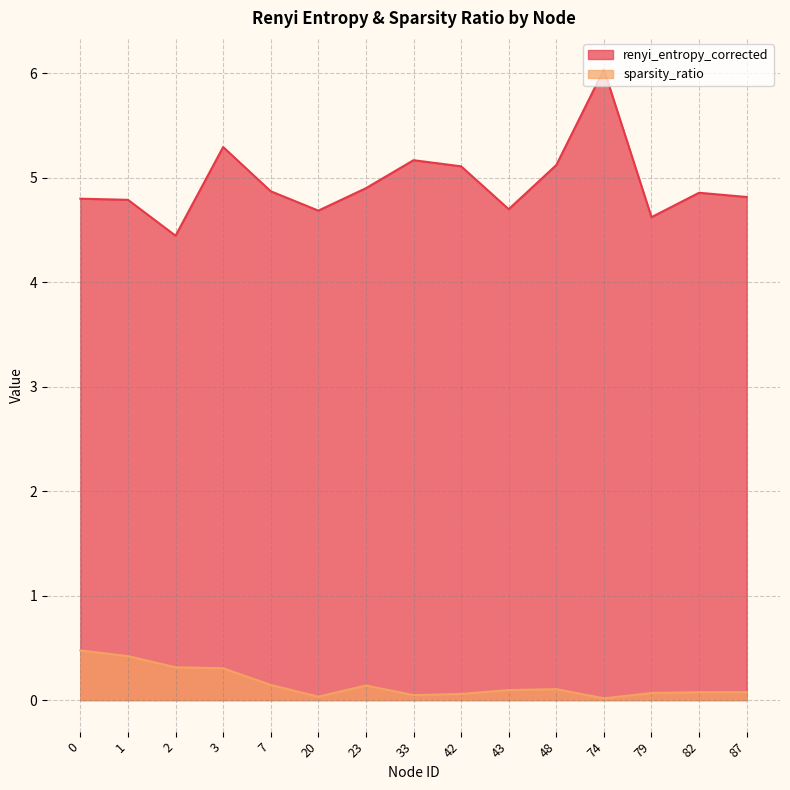

Which series changed the most between 74 and 87?

renyi_entropy_corrected